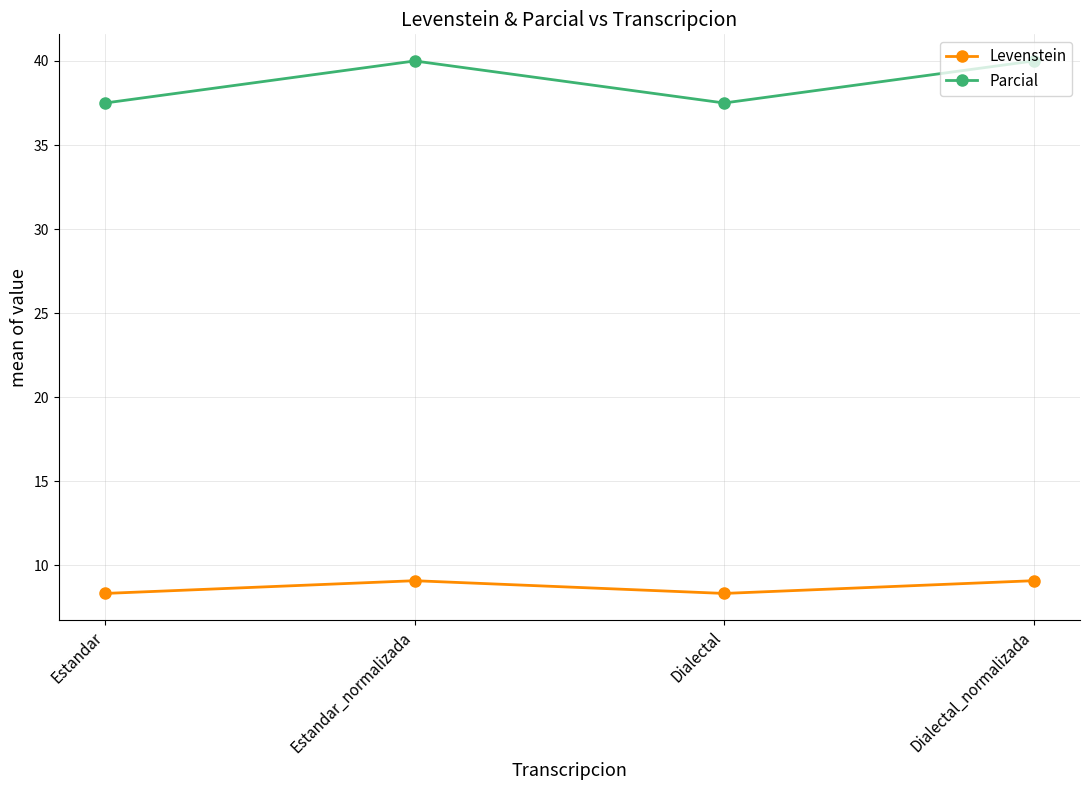

Rank the series by their maximum value, from highest to lowest.

Parcial, Levenstein